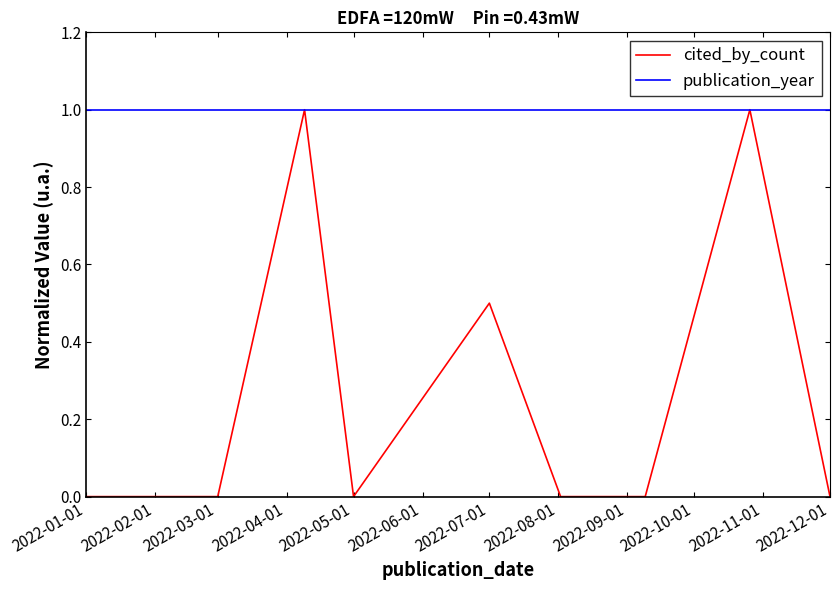

True or false: cited_by_count and publication_year cross at least once.

False